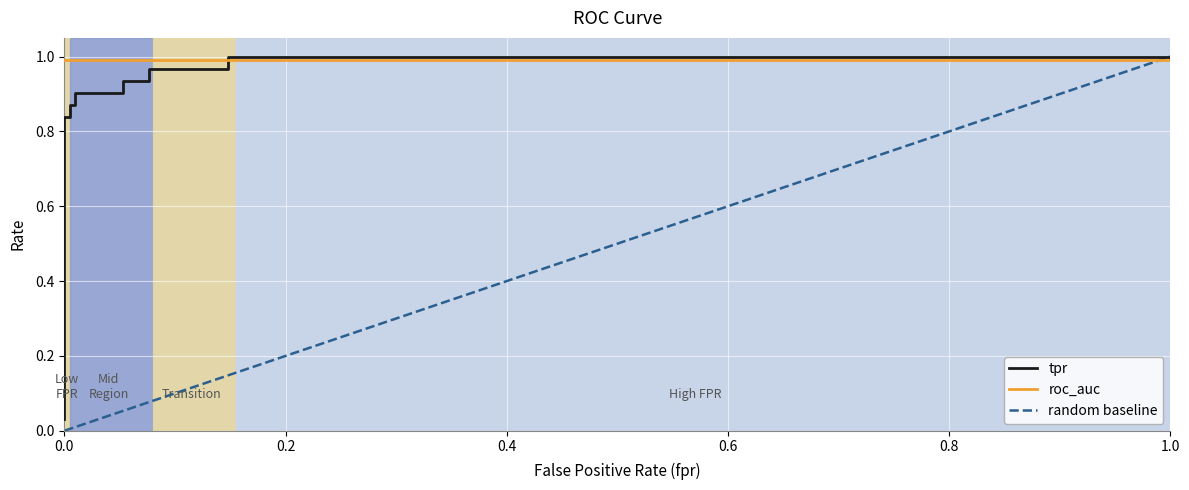

Read the roc_auc value at roc_auc.

1.0